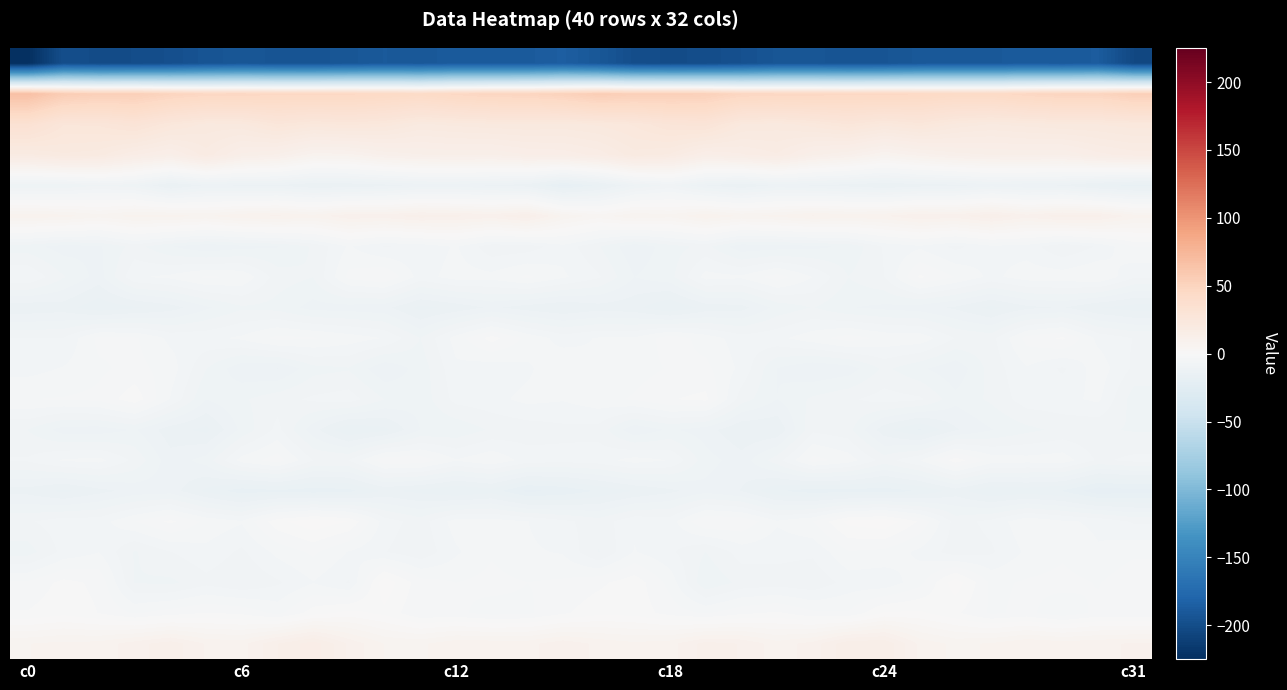

At which category does the chart reach its minimum across all series?

c0